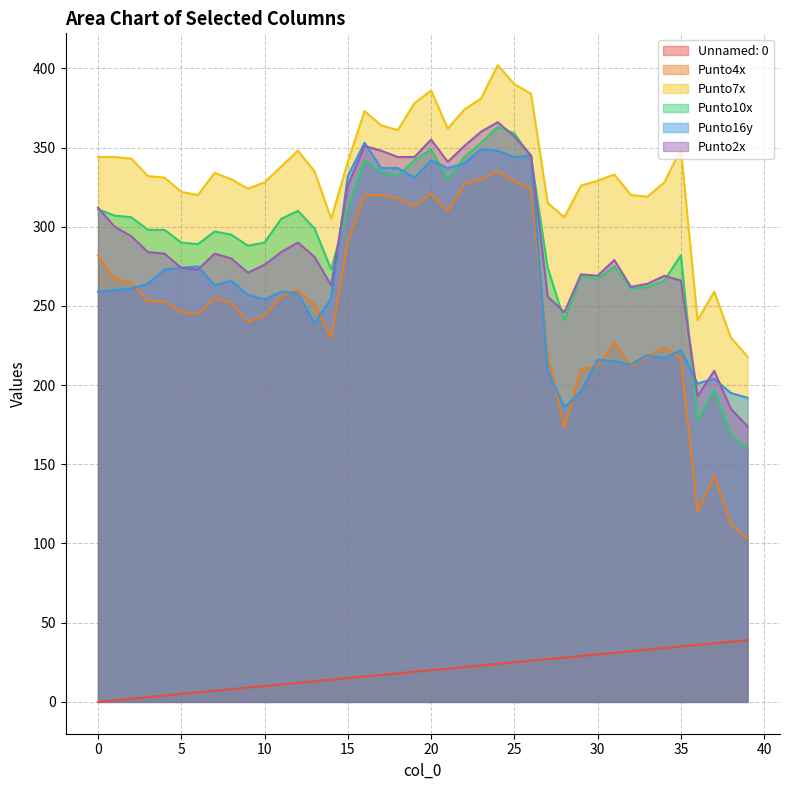

At which label is Unnamed: 0 closest to 19?

19